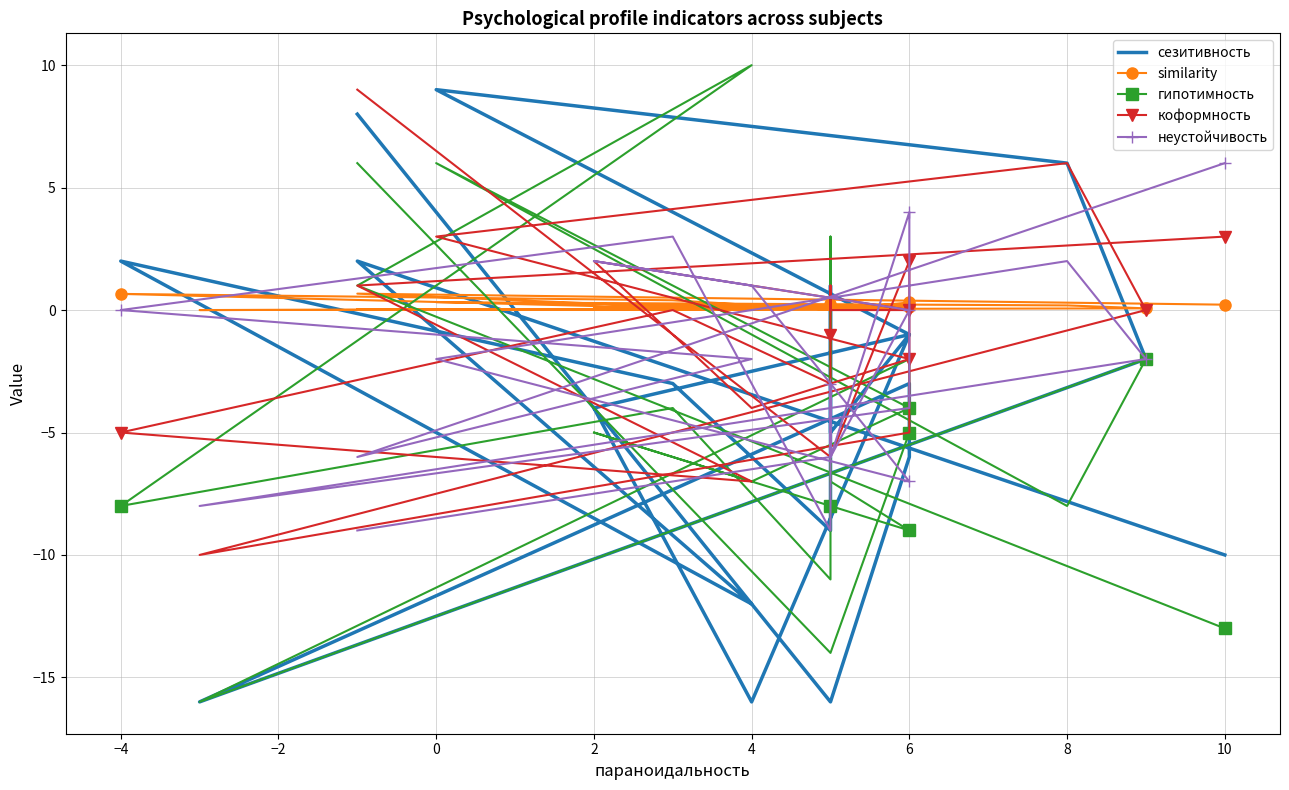

List the series in order of their peak value, highest first.

гипотимность, сезитивность, коформность, неустойчивость, similarity